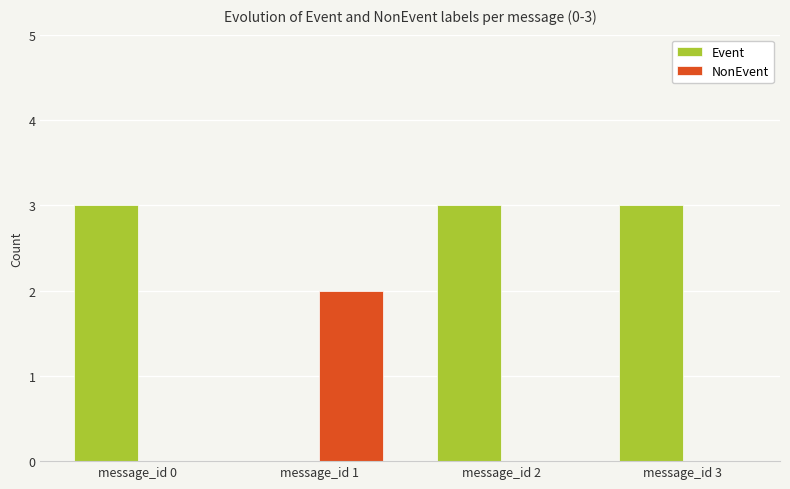

Reading left to right, extract all data points from this chart.

Event: message_id 0=3	message_id 1=0	message_id 2=3	message_id 3=3
NonEvent: message_id 0=0	message_id 1=2	message_id 2=0	message_id 3=0